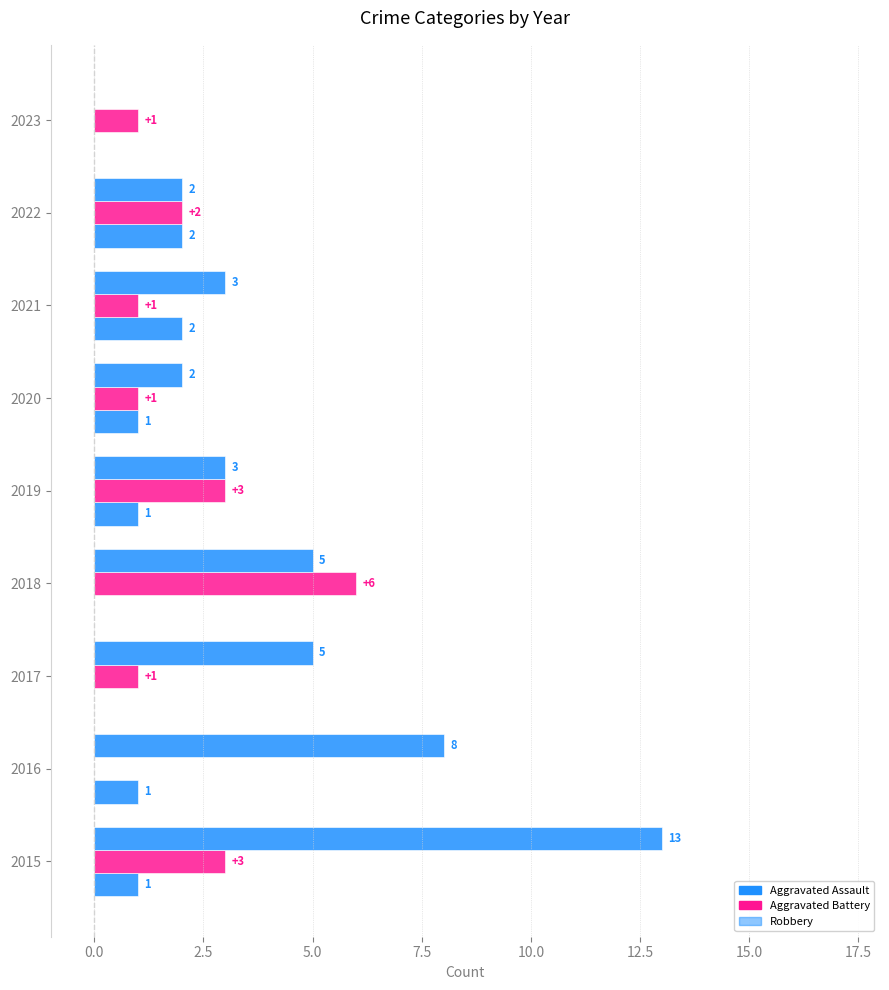

How many distinct data groups are displayed?

3